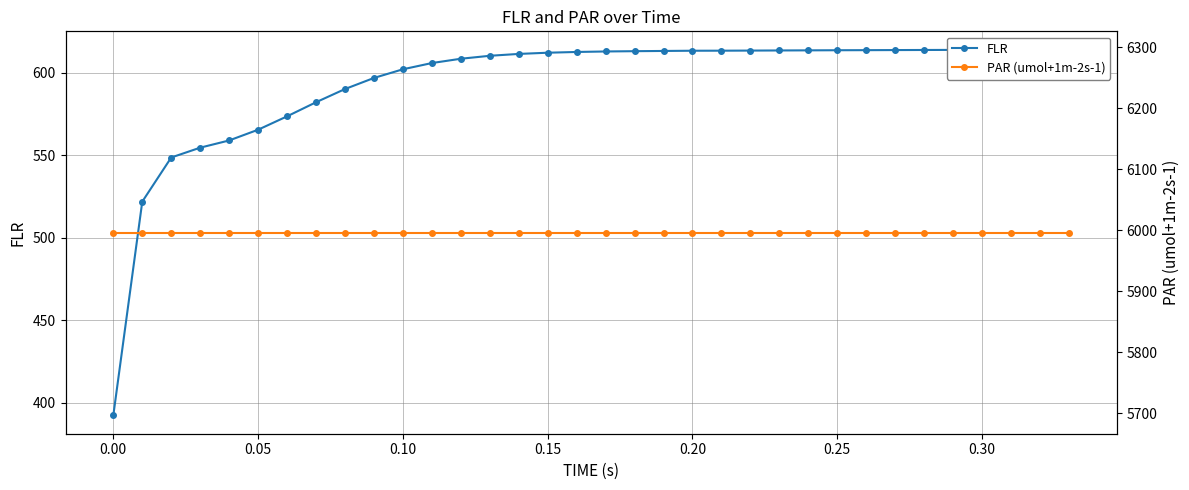

The PAR (umol+1m-2s-1) series shows 2118.9 at 11. True or false?

False